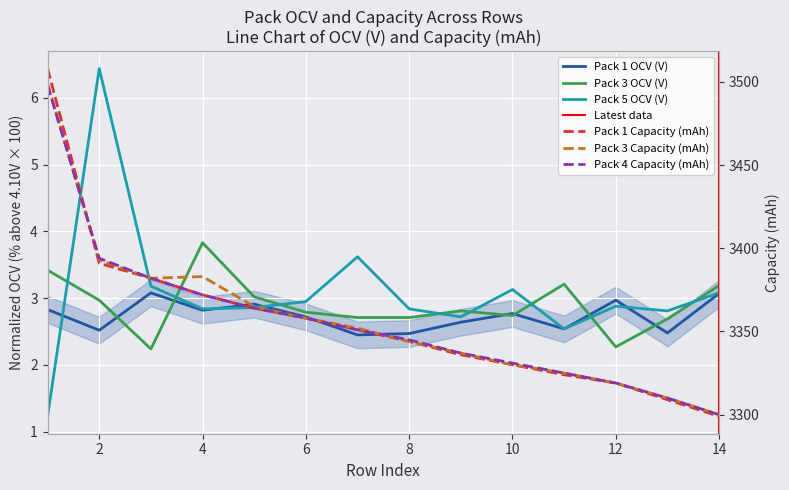

At which category does Pack 5 OCV (V) reach its first local peak?

2